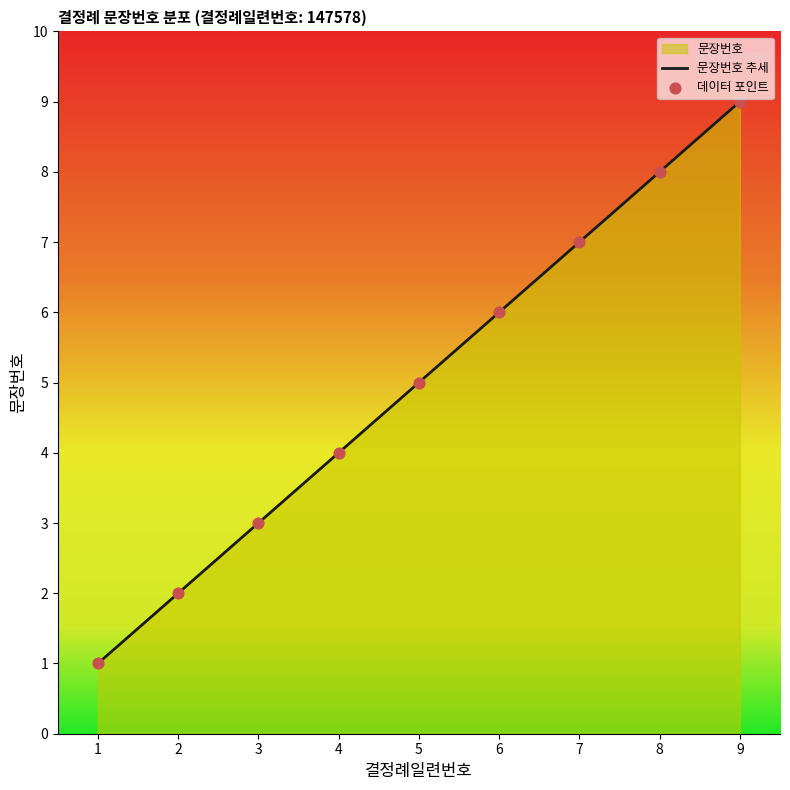

What is the change in value from 3 to 6?

+3